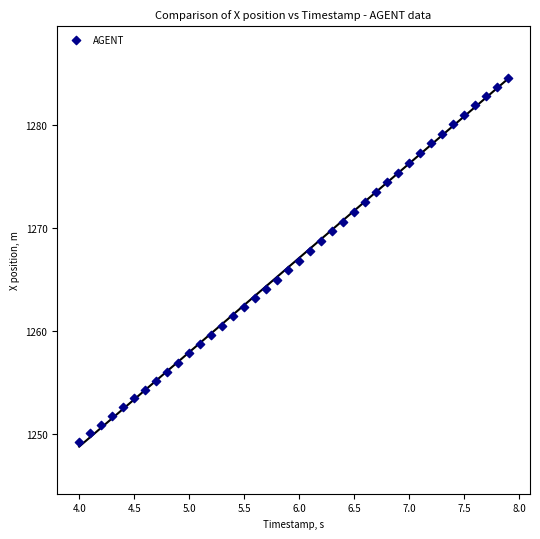

What is the range of Y values (max minus min)?

35.3